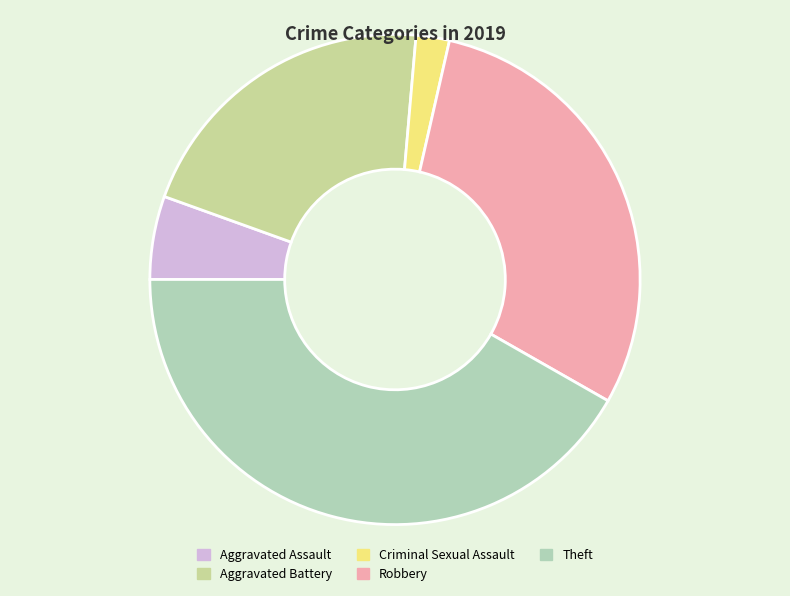

Approximately how many times larger is the value at Robbery compared to Theft?

0.7